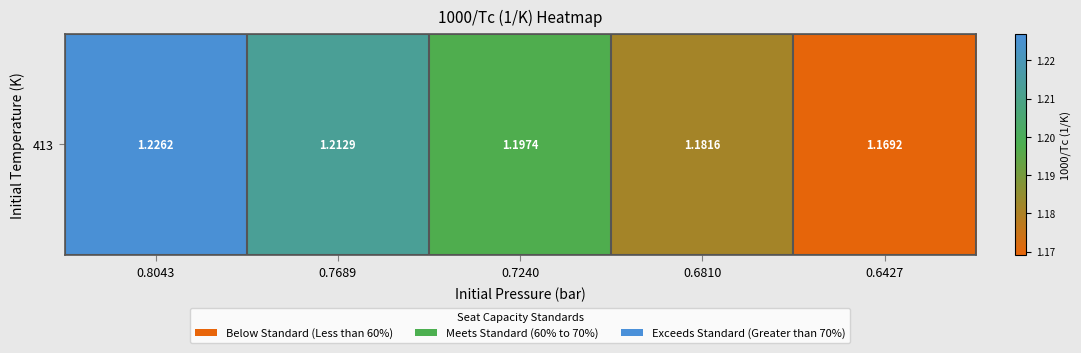

Approximately how many times larger is the value at 0.8043 compared to 0.6427?

1.0